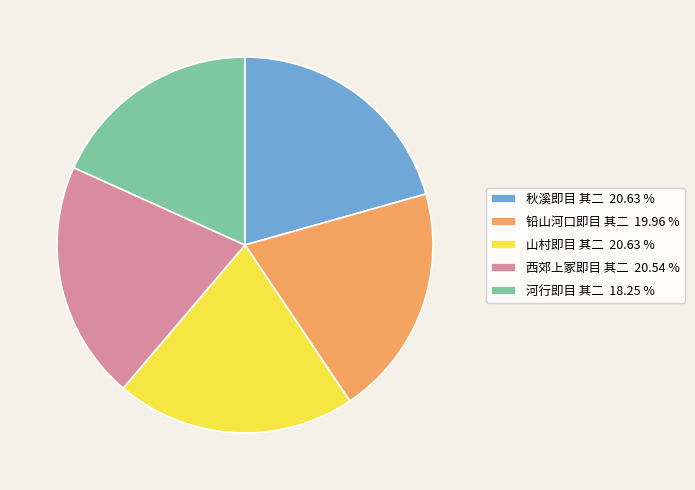

What is the ratio of the value at 河行即目 其二 18.25 % to the value at 铅山河口即目 其二 19.96 %?

0.9